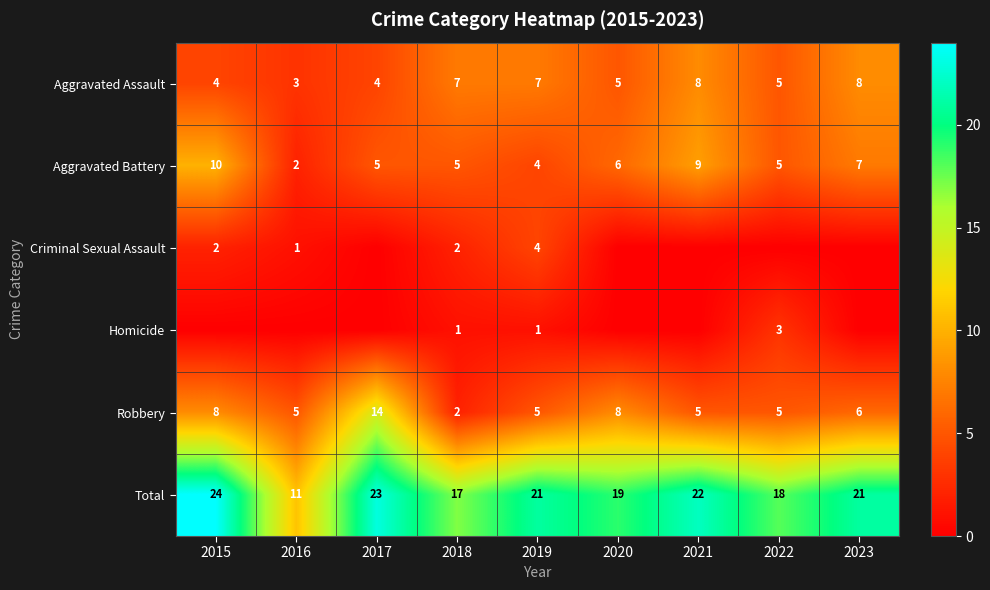

At which category is the sum across all series the highest?

2015